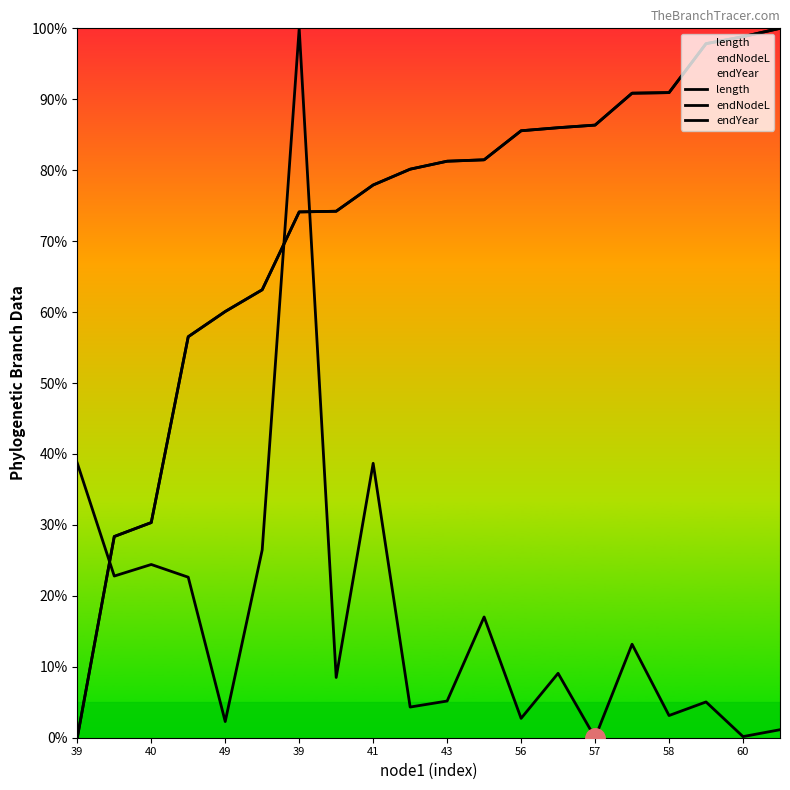

What are all the series names shown in the legend?

length, endNodeL, endYear